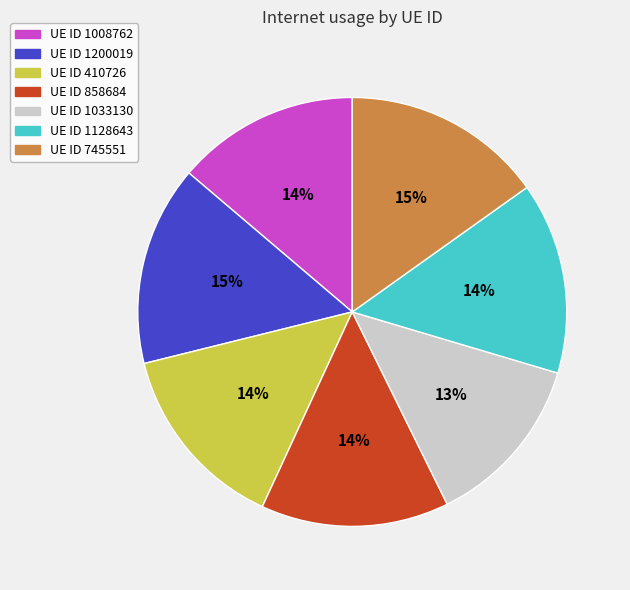

To the nearest percent, what is the difference between the largest and smallest slice percentages?

2%